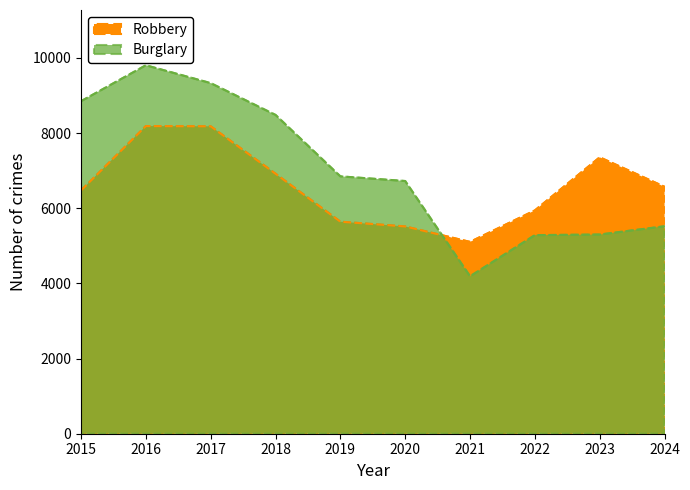

Where does the Burglary series first go above 6848?

2015